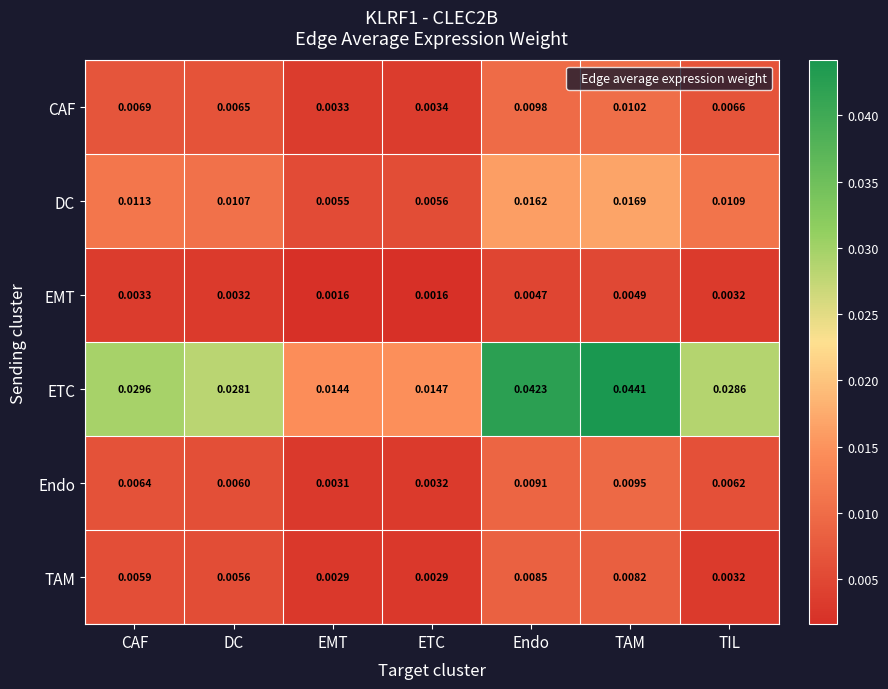

At how many categories does at least one series exceed 0?

7